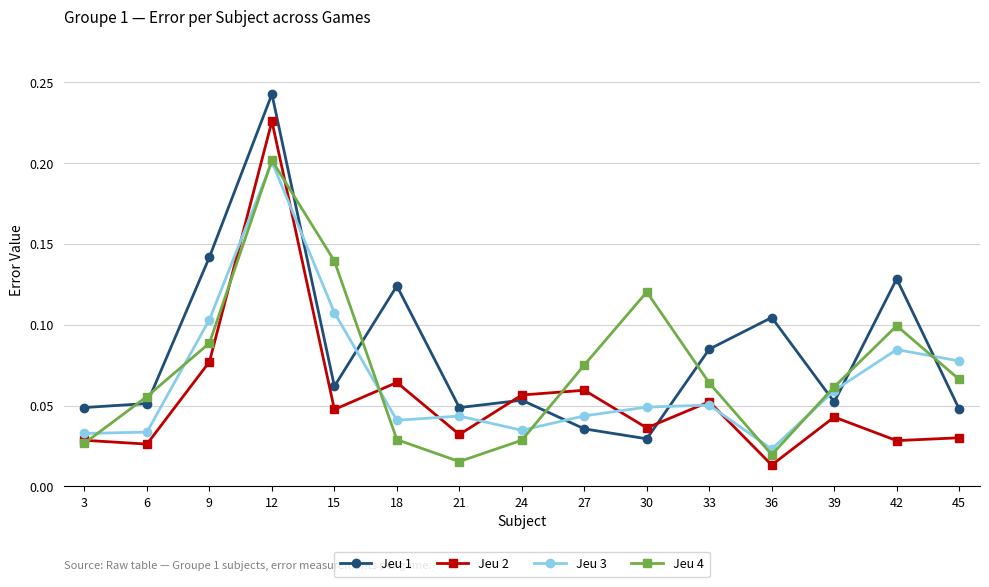

List the series in order of their overall mean, highest first.

Jeu 1, Jeu 4, Jeu 3, Jeu 2